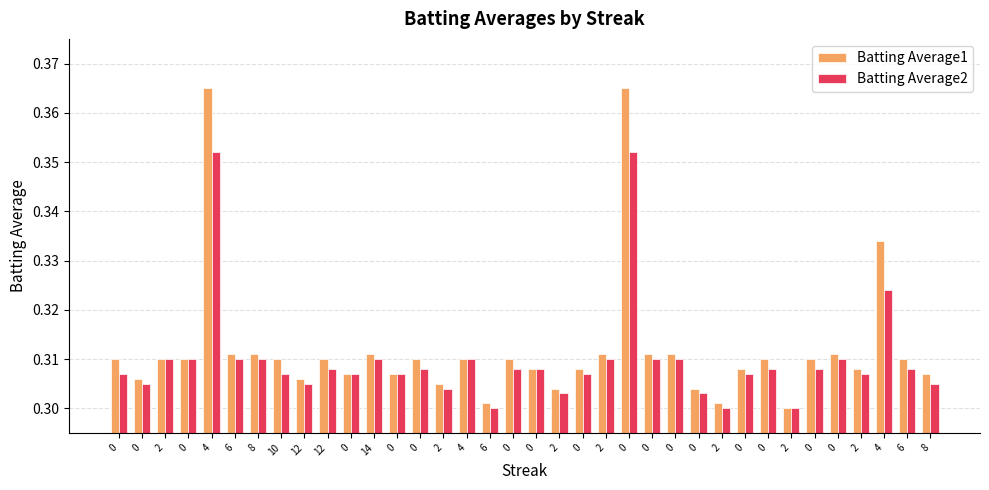

How many categories are shown in the chart?

36